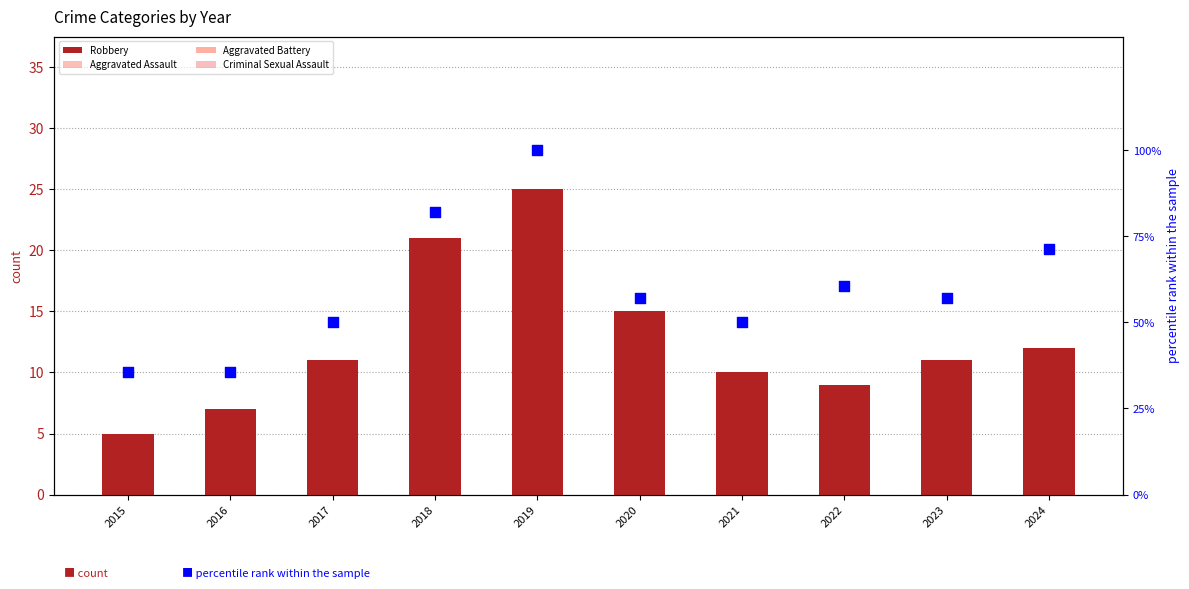

At how many categories does at least one series exceed 85?

1